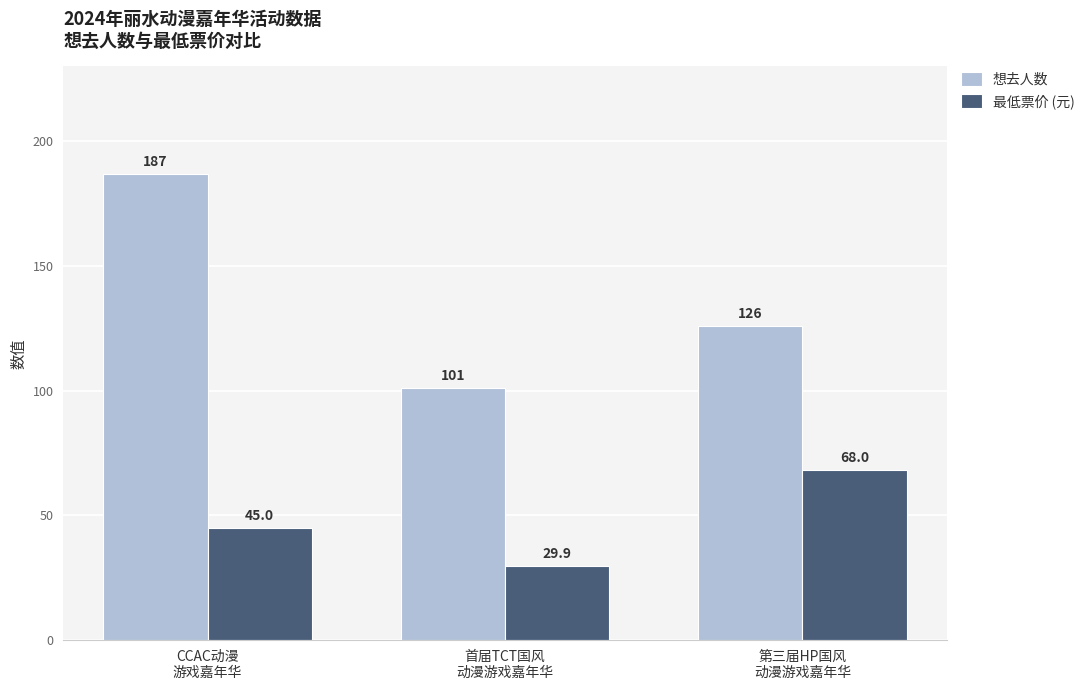

Between CCAC动漫
游戏嘉年华 and 首届TCT国风
动漫游戏嘉年华, which series saw the biggest shift?

想去人数